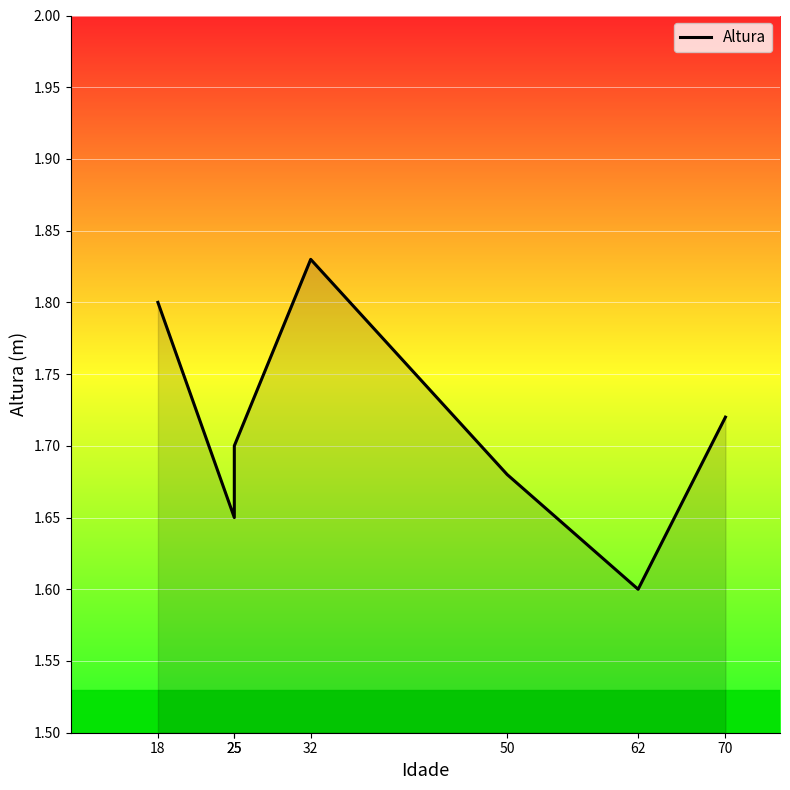

Reading left to right, list all the values displayed in this chart.

18=1.8	25=1.6	25=1.7	32=1.8	50=1.7	62=1.6	70=1.7